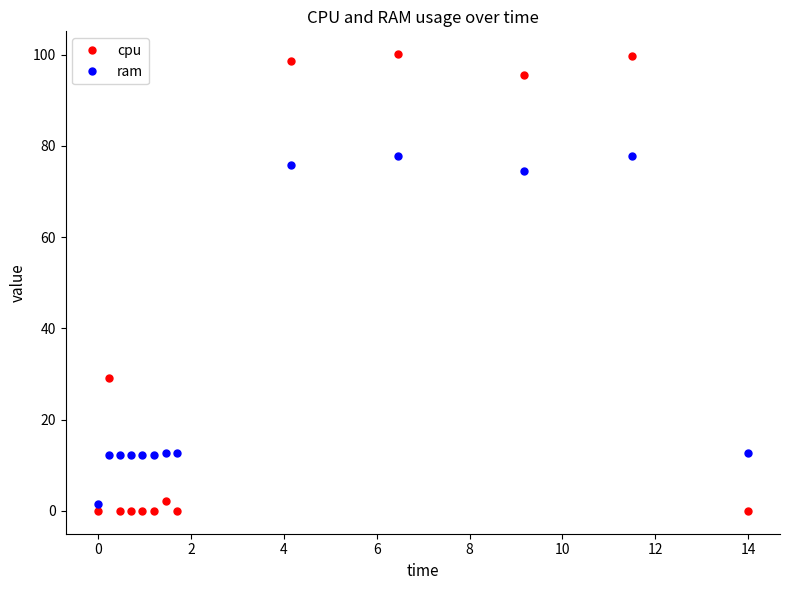

List the series in order of their peak value, highest first.

cpu, ram